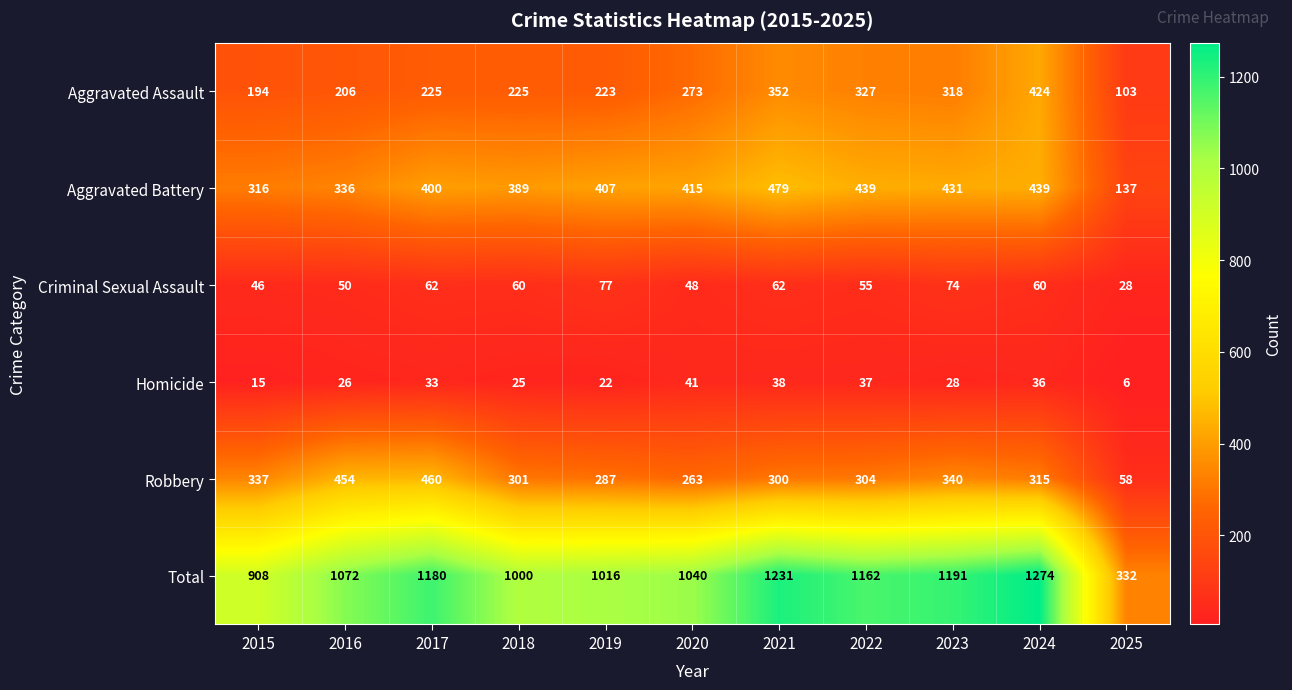

At which category is the sum across all series the highest?

2024